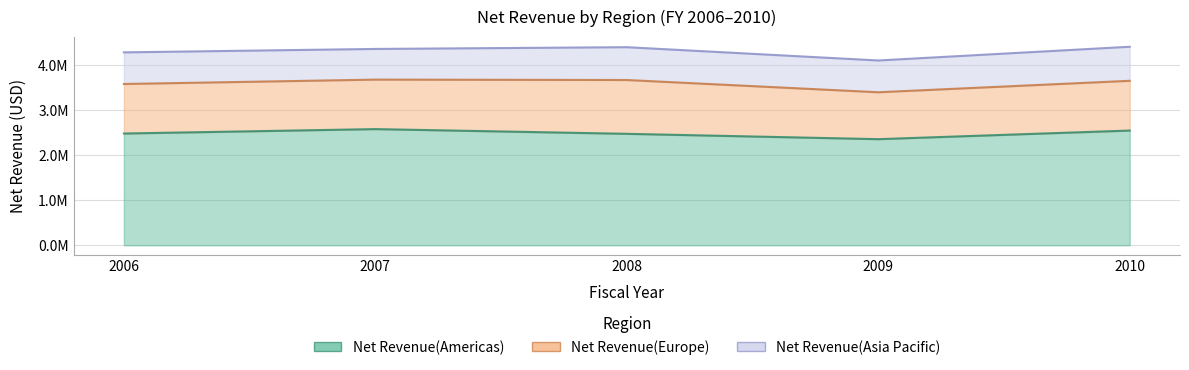

True or false: Net Revenue(Europe) has more than 2 interior local peaks.

False